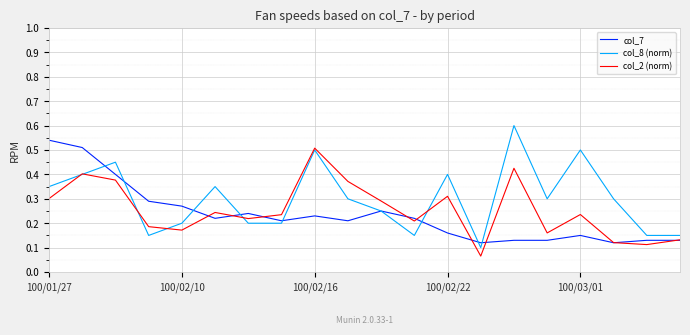

What is the maximum value shown in the chart?

0.6